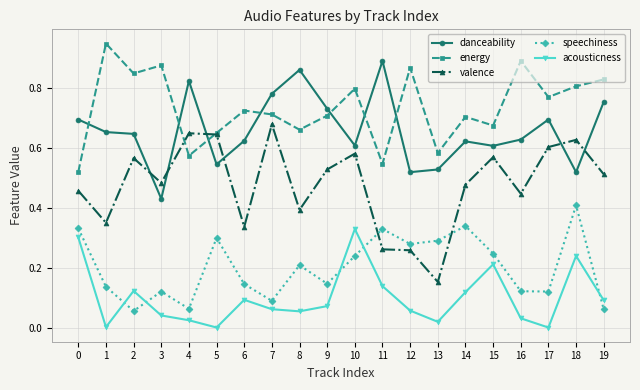

What is the sum of the energy values at 1 and 18?

1.8